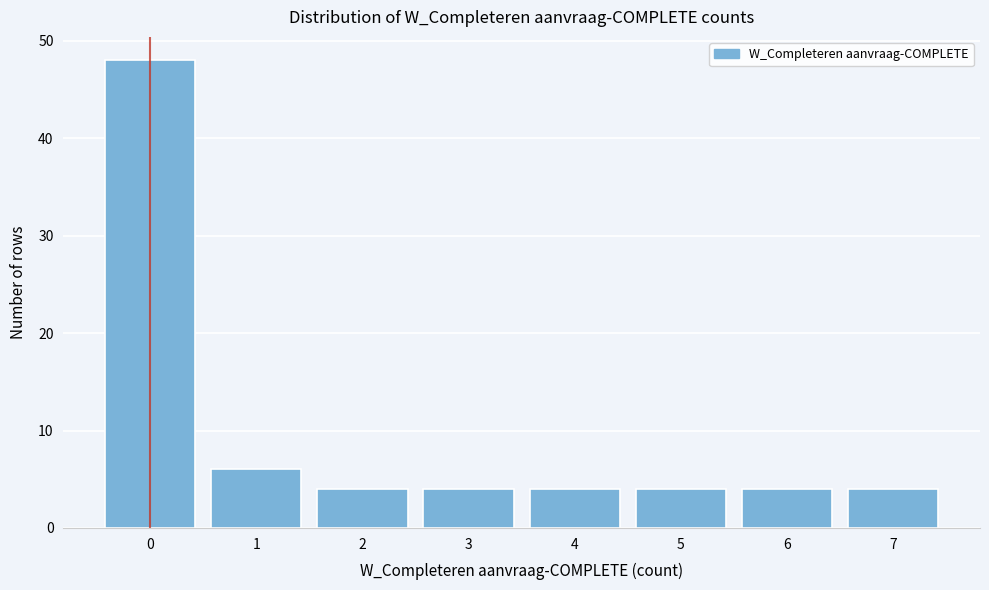

Reading right to left, transcribe all the data shown in this chart.

4	4	4	4	4	4	6	48